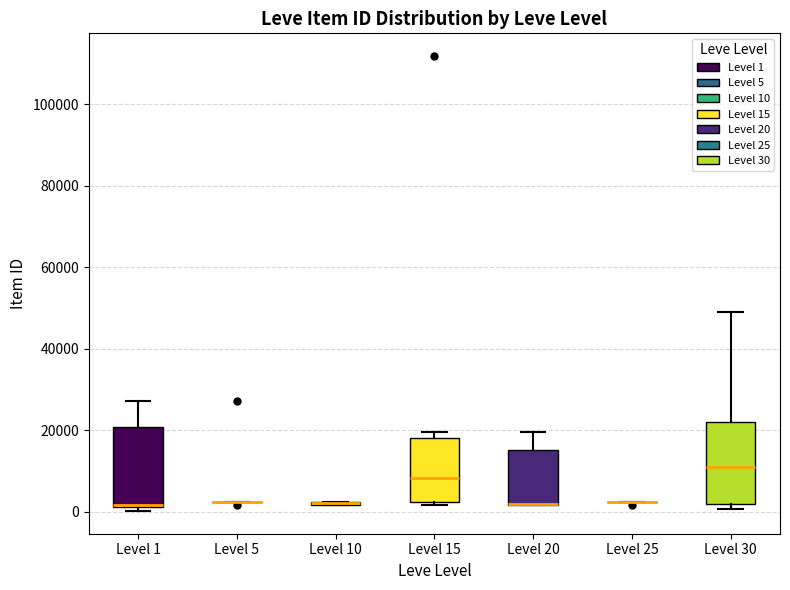

Reading left to right, transcribe this box plot: for each box, give where its median line is, the range the box spans, and where its two whiskers end, as read against the y-axis. The values are not printed on the chart, so give them approximately, as read against the axis.

Level 1: median 2000 (drawn on the box's lower edge), box 2000 to 20000, whiskers 0 to 28000
Level 5: box collapsed to a line at 2000, whiskers 2000 to 2000
Level 10: box collapsed to a line at 2000, whiskers 2000 to 2000
Level 15: median 8000, box 2000 to 18000, whiskers 2000 (just below the box's lower edge) to 20000
Level 20: median 2000 (drawn on the box's lower edge), box 2000 to 16000, whiskers 2000 to 20000
Level 25: box collapsed to a line at 2000, whiskers 2000 to 2000
Level 30: median 10000, box 2000 to 22000, whiskers 0 to 50000